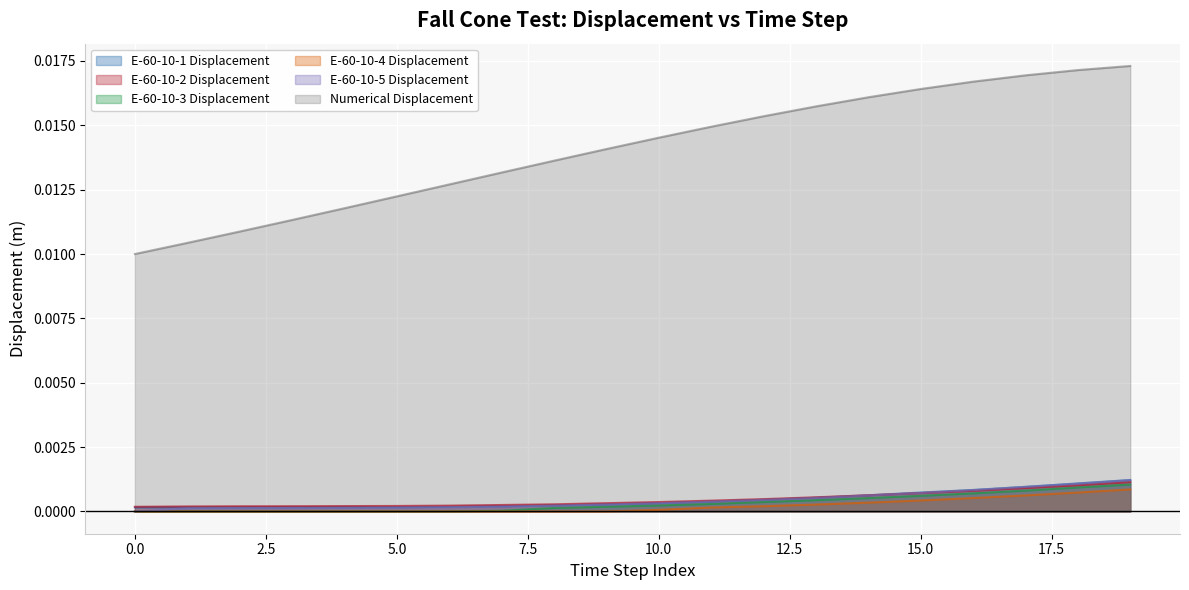

Which series has the widest spread of values?

Numerical Displacement